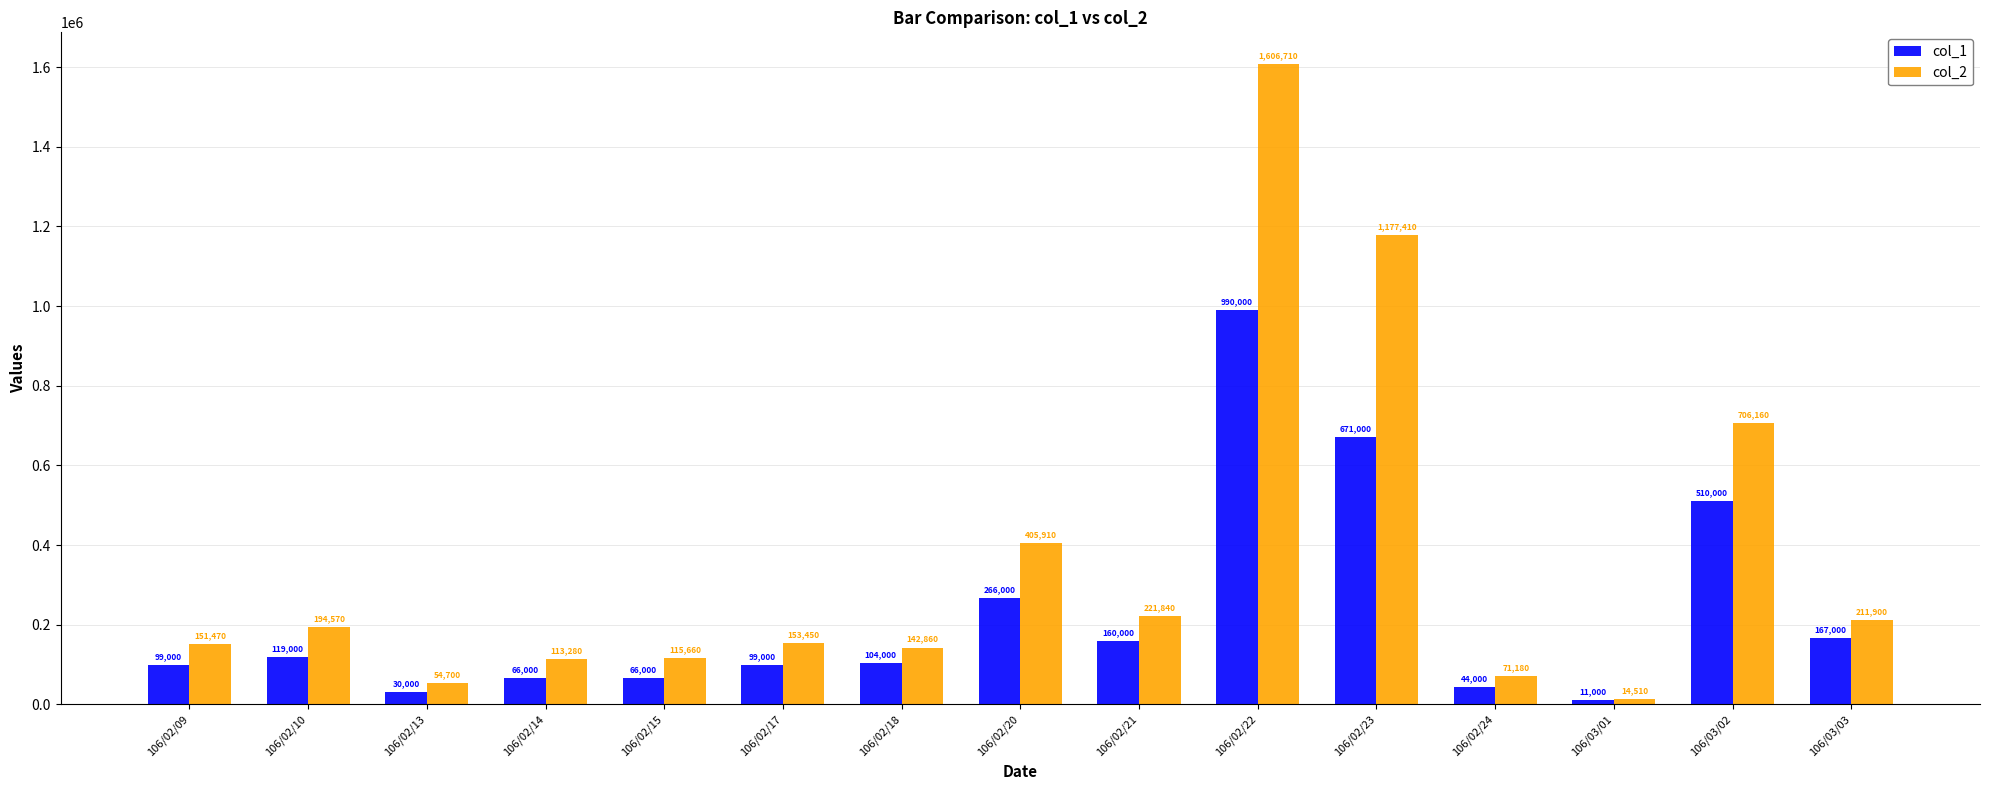

List the series in order of their overall mean, lowest first.

col_1, col_2